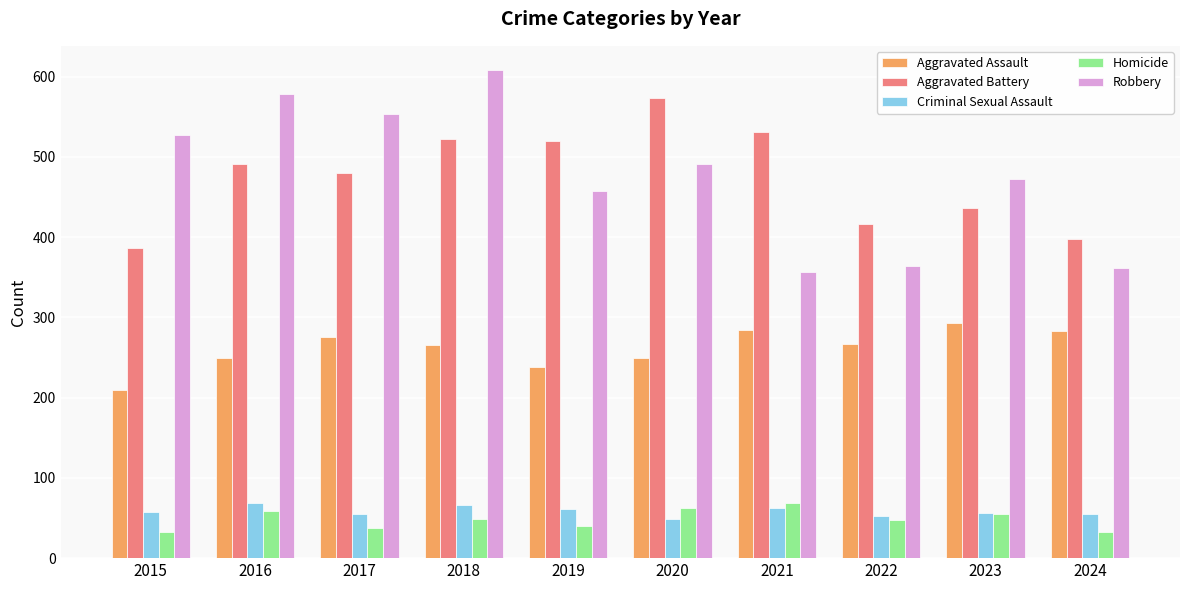

What is the average value of the Criminal Sexual Assault series?

58